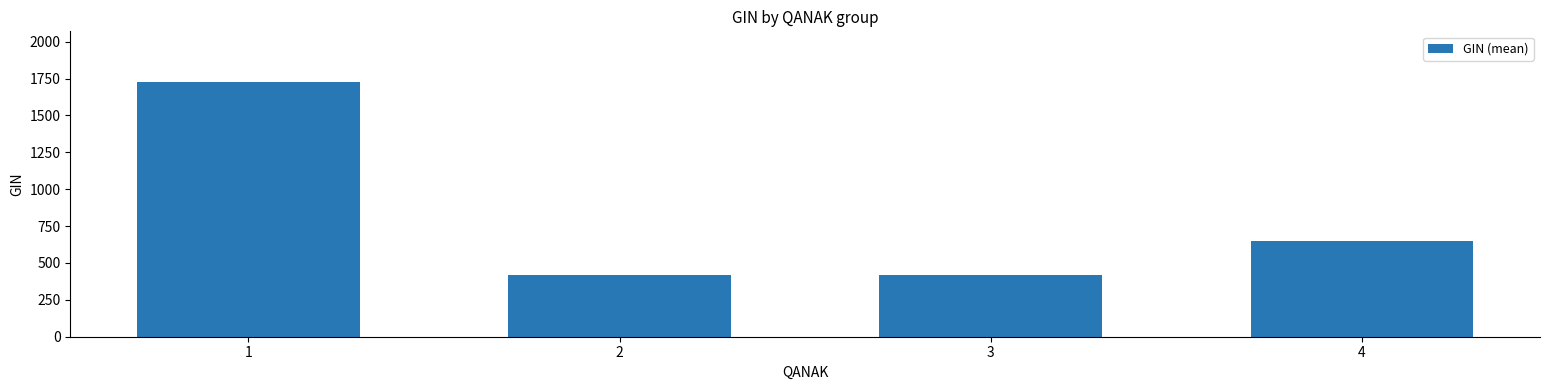

What is the average value?

804.0